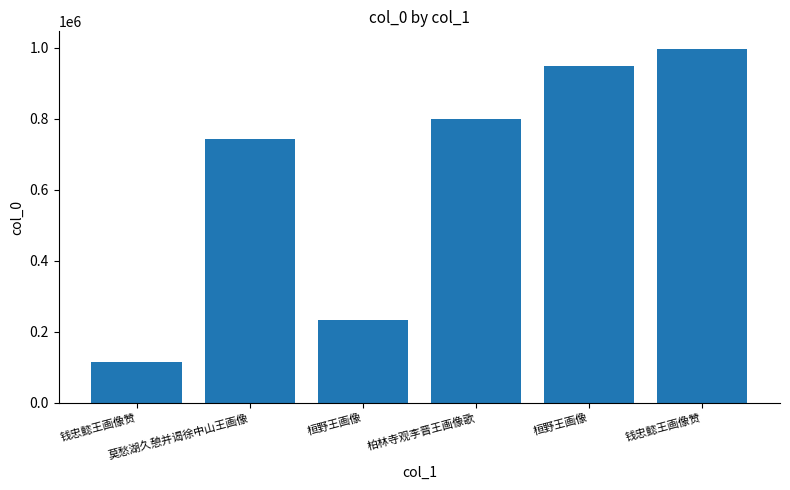

Which category has the lowest value across all series?

钱忠懿王画像赞